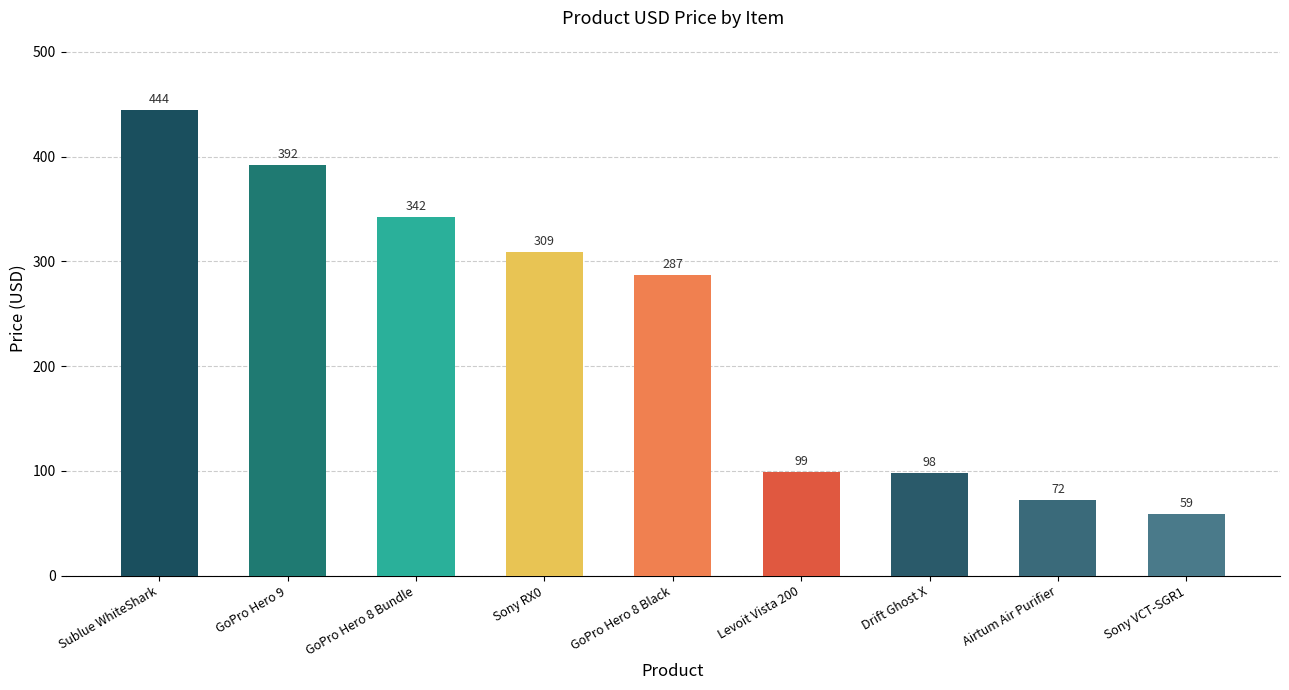

Reading left to right, what are all the values shown in this chart?

444	392	342	309	287	99	98	72	59